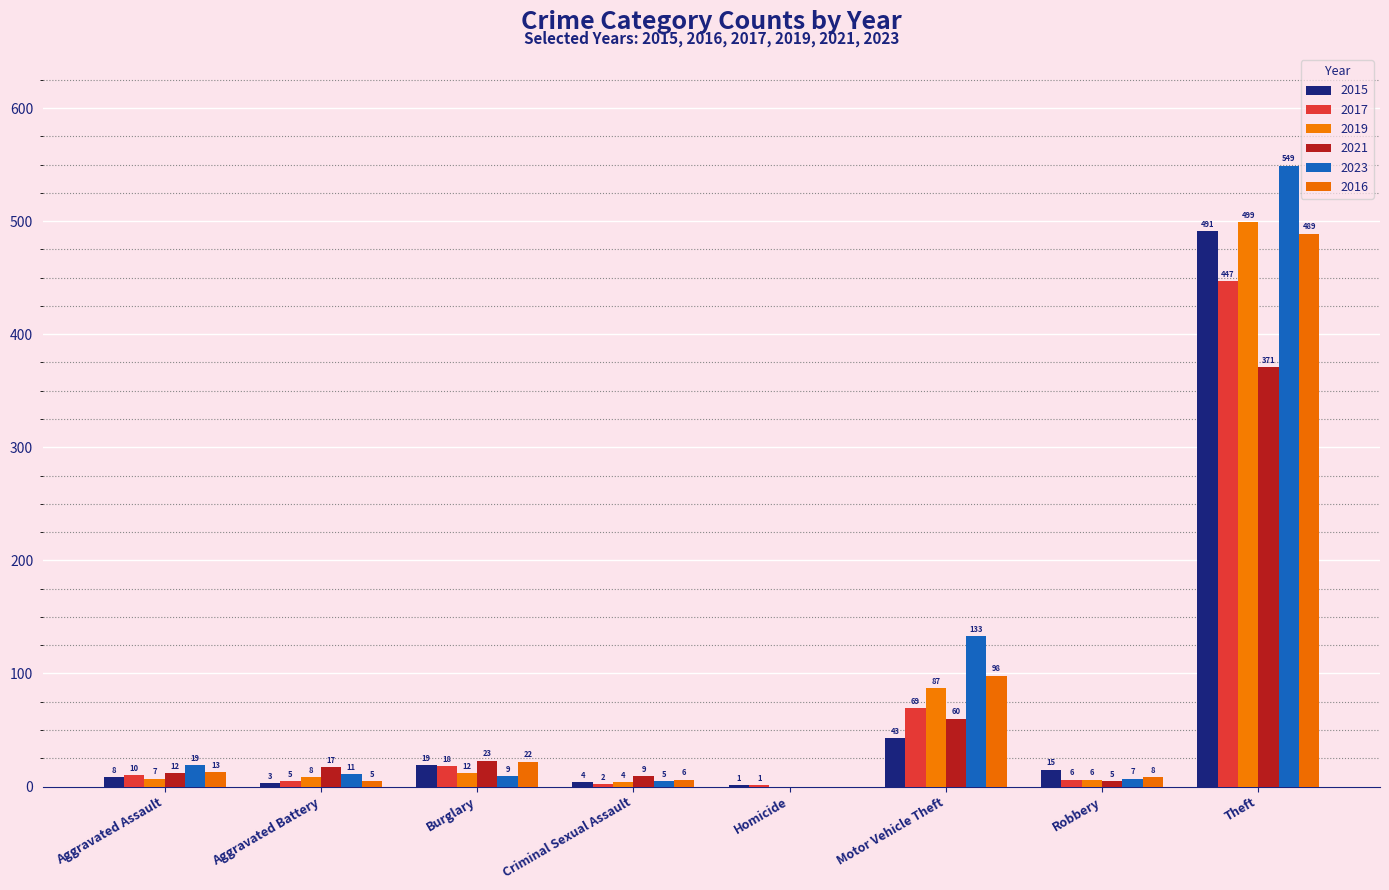

What is the difference between the maximum and minimum values in the 2019 series?

499